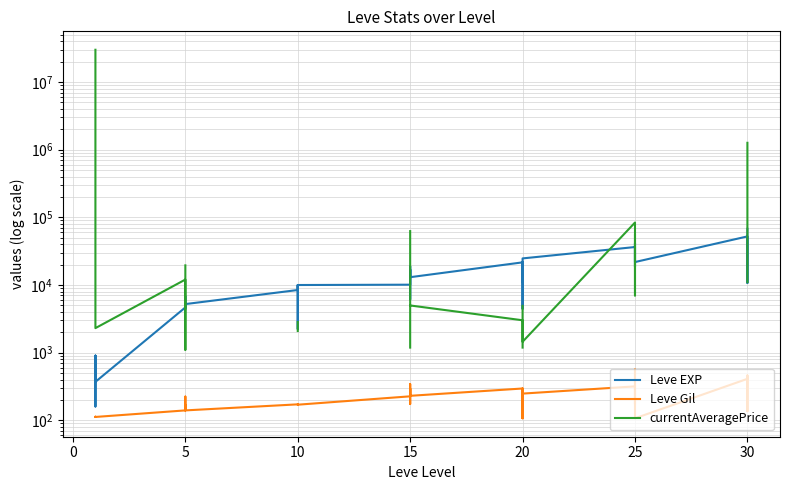

True or false: Leve EXP and Leve Gil intersect in this chart.

False